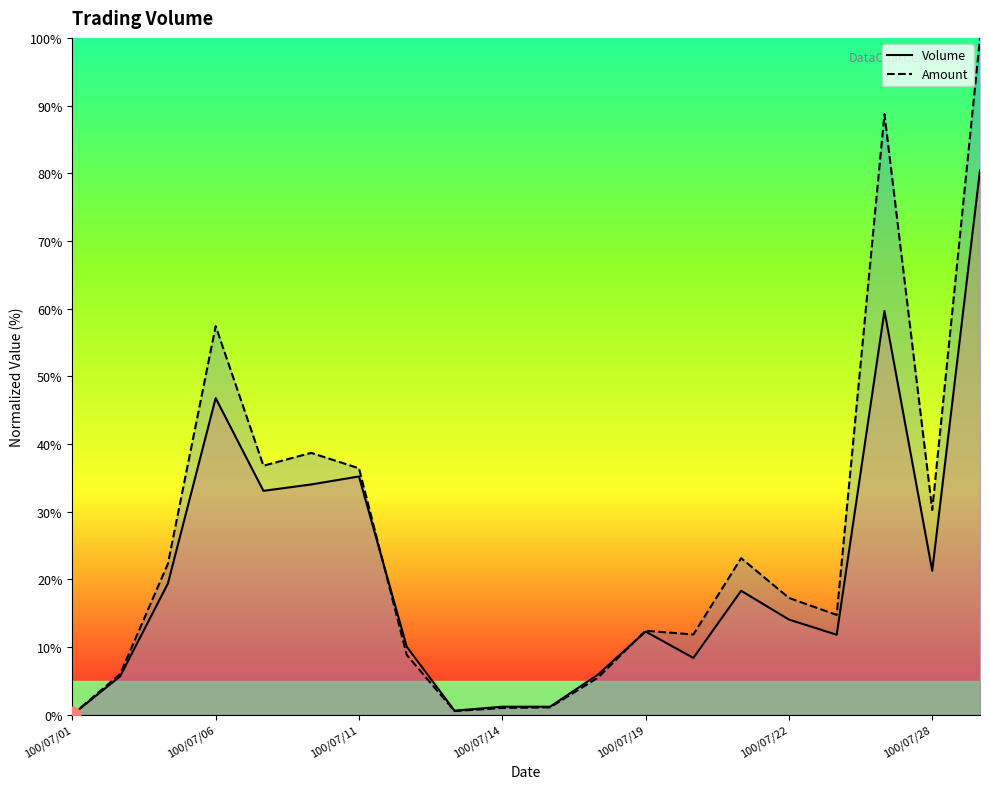

What is the difference between the maximum and minimum values in the Amount series?

100.0